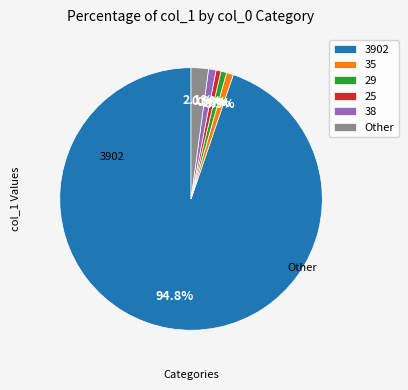

Which slice represents more than half of the pie?

3902